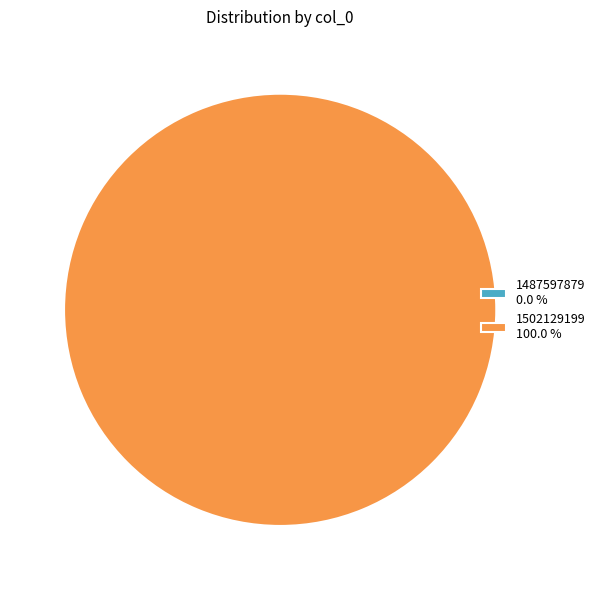

To the nearest percent, what percentage of the pie is 1502129199?

100%